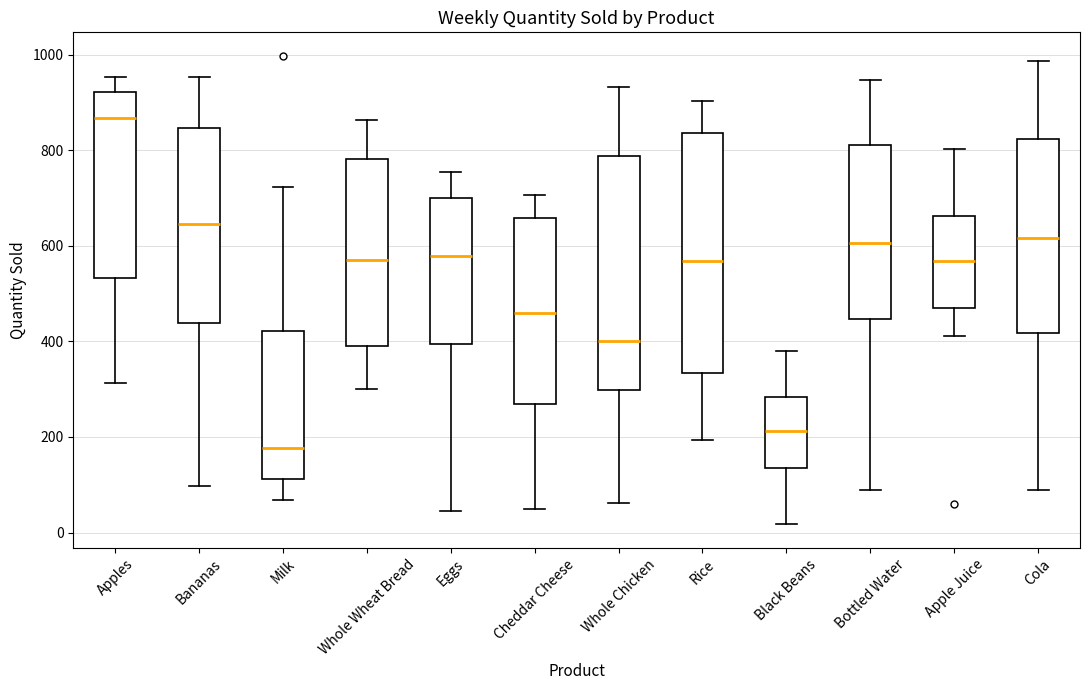

Reading left to right, read every box against the y-axis: the position of its median line, the range the box covers, and the ends of its whiskers. The values are not printed on the chart, so give them approximately, as read against the axis.

Apples: median 860, box 540 to 920, whiskers 320 to 960
Bananas: median 640, box 440 to 840, whiskers 100 to 960
Milk: median 180, box 120 to 420, whiskers 60 to 720
Whole Wheat Bread: median 580, box 400 to 780, whiskers 300 to 860
Eggs: median 580, box 400 to 700, whiskers 40 to 760
Cheddar Cheese: median 460, box 260 to 660, whiskers 40 to 700
Whole Chicken: median 400, box 300 to 780, whiskers 60 to 940
Rice: median 560, box 340 to 840, whiskers 200 to 900
Black Beans: median 220, box 140 to 280, whiskers 20 to 380
Bottled Water: median 600, box 440 to 820, whiskers 80 to 940
Apple Juice: median 560, box 460 to 660, whiskers 420 to 800
Cola: median 620, box 420 to 820, whiskers 80 to 980